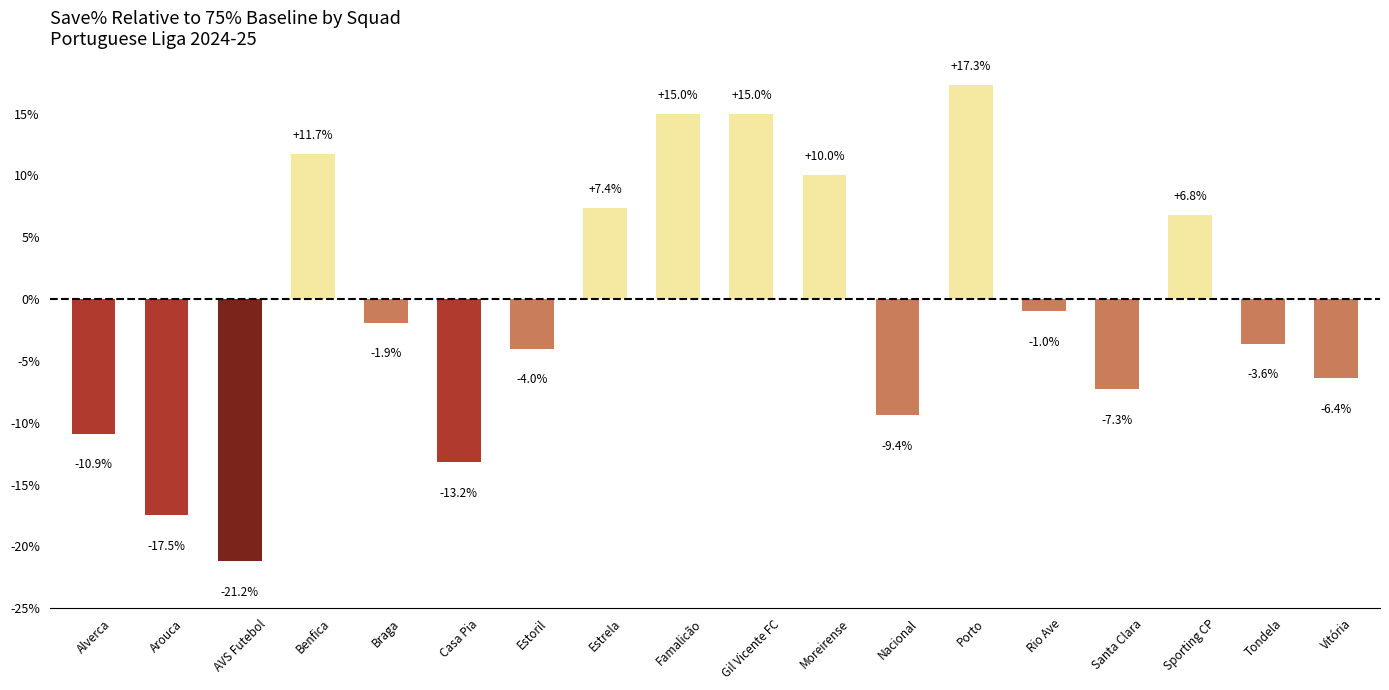

What is the average value?

-0.7